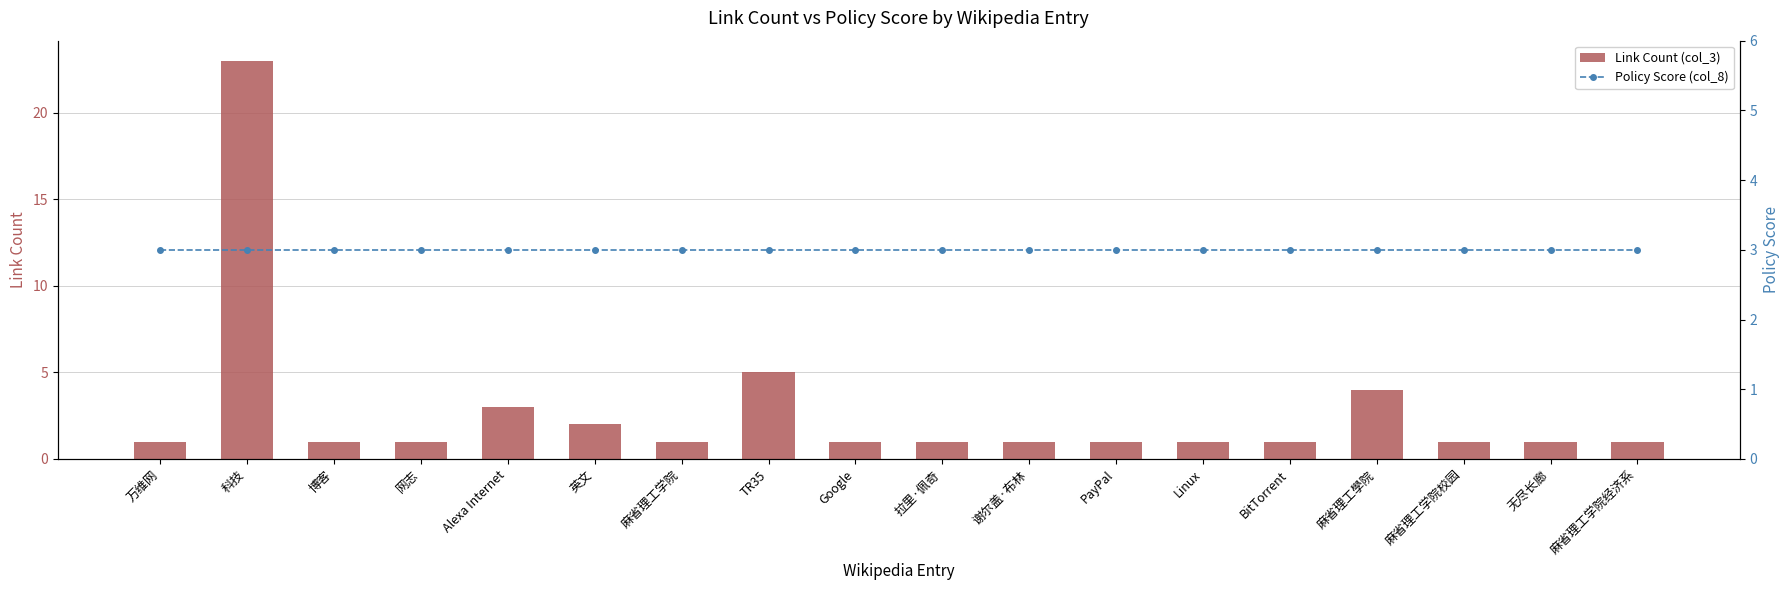

At which label does Link Count (col_3) reach its peak?

科技